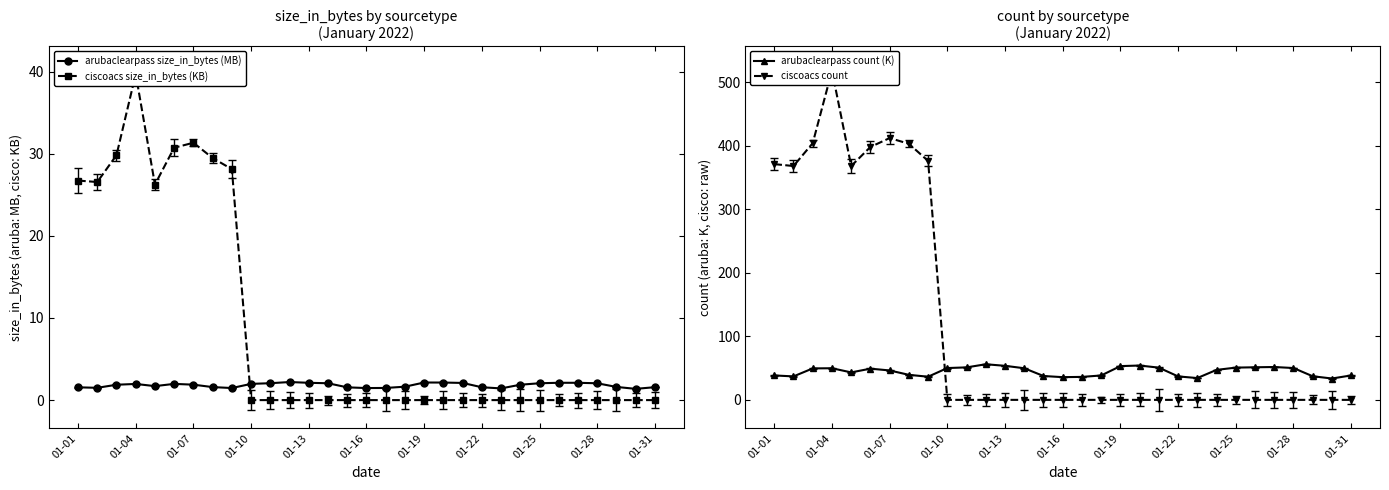

Which series has the largest total across all categories?

ciscoacs count